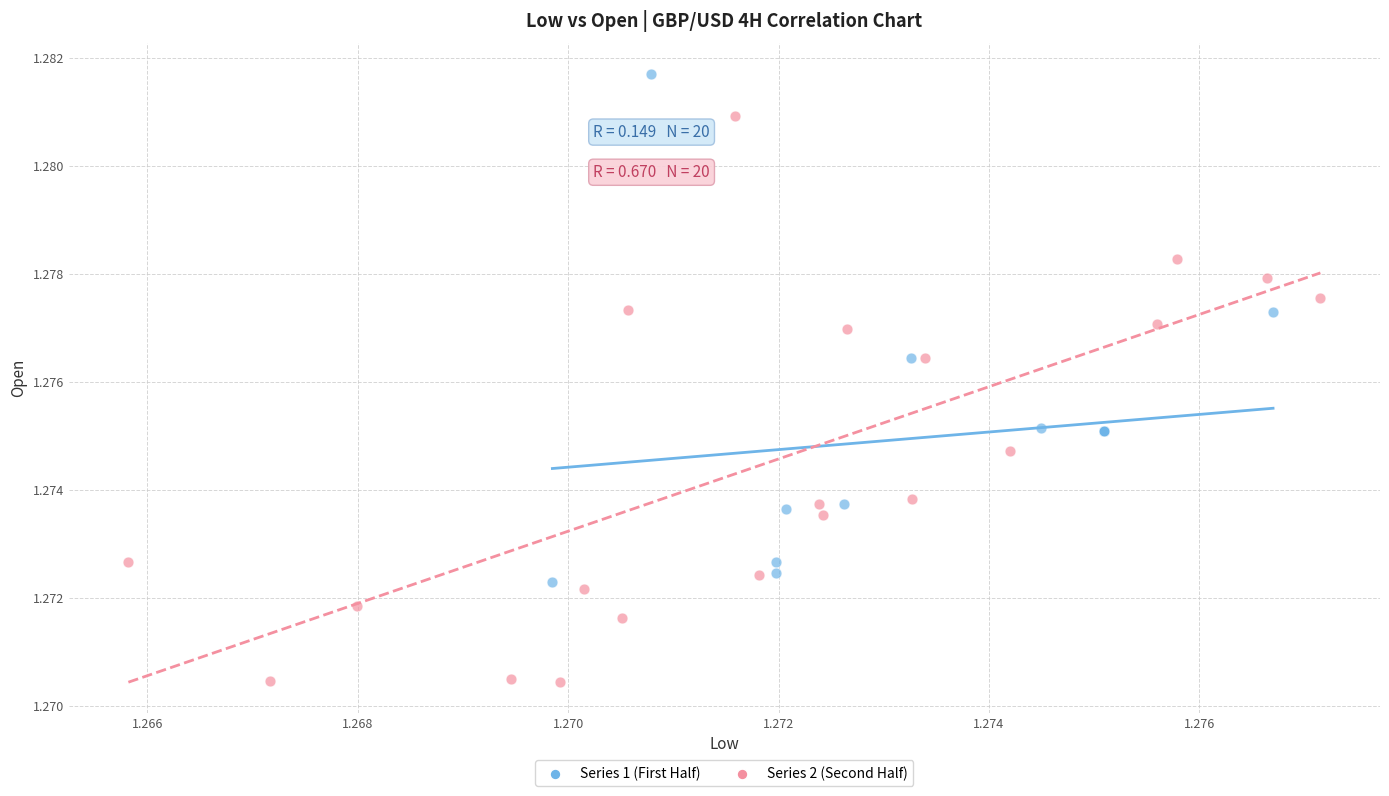

Which series contains the lowest Y value?

Series 2 (Second Half)